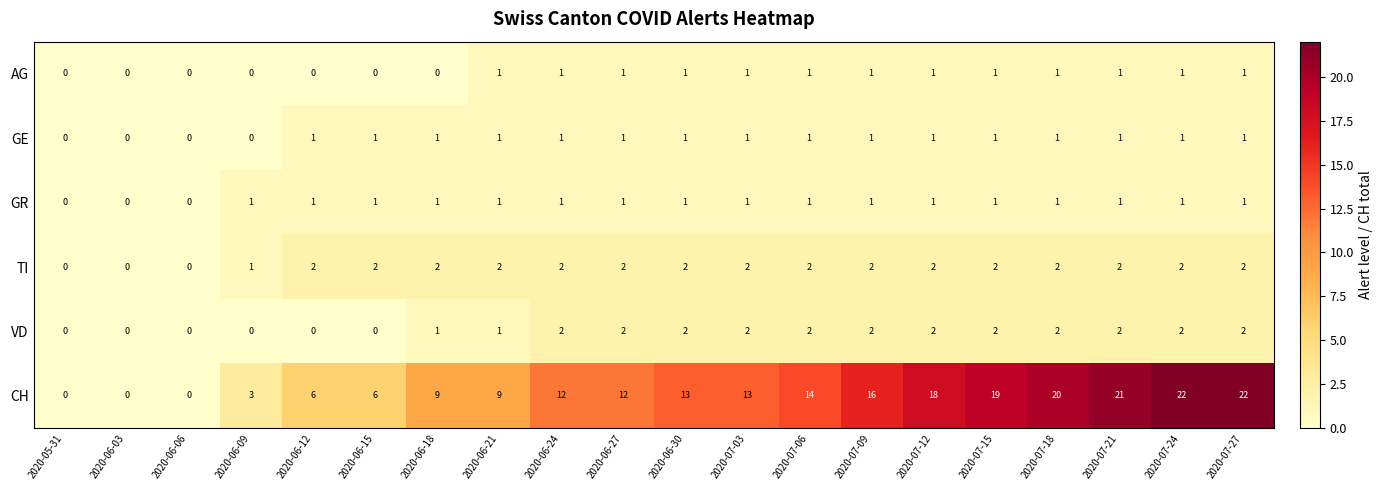

What is the sum of all CH values?

235